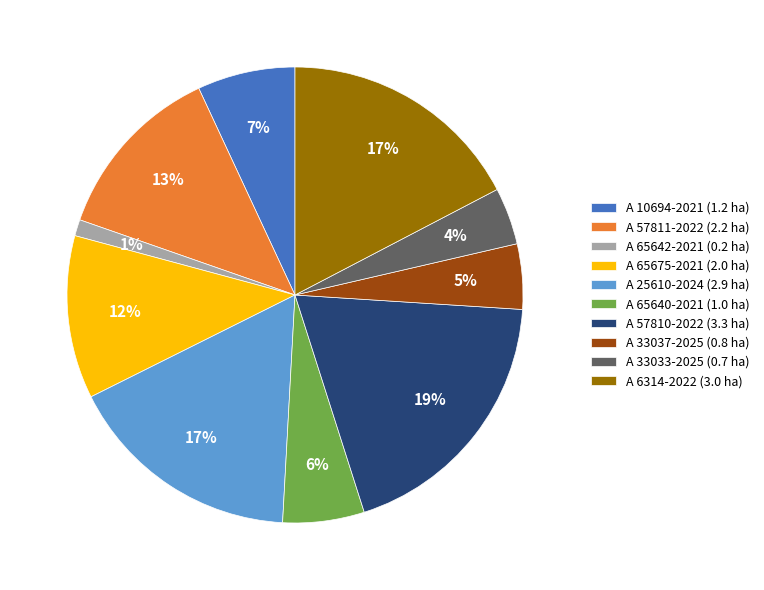

How many segments does this pie chart have?

10